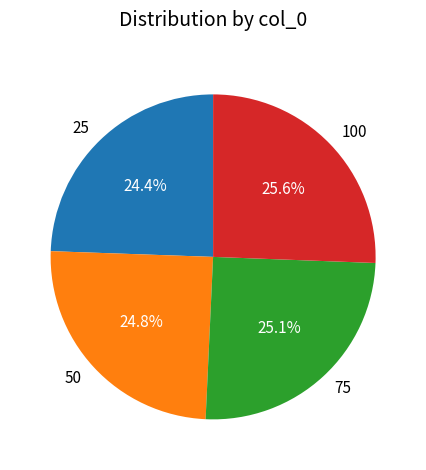

To the nearest percent, what portion does 25 represent?

24%